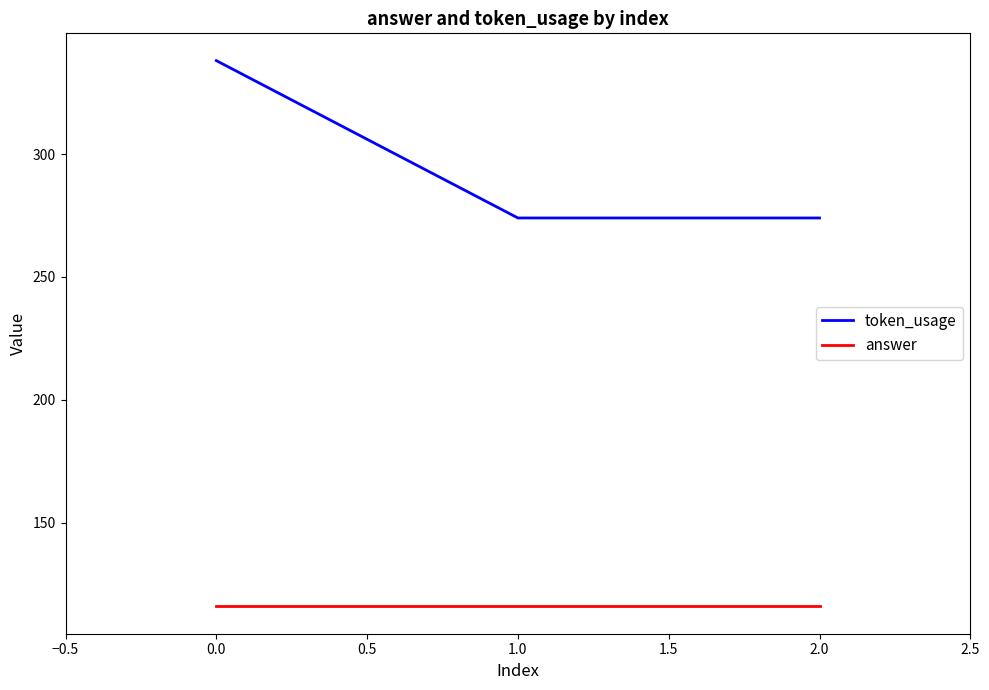

Does the chart have visible grid lines?

No